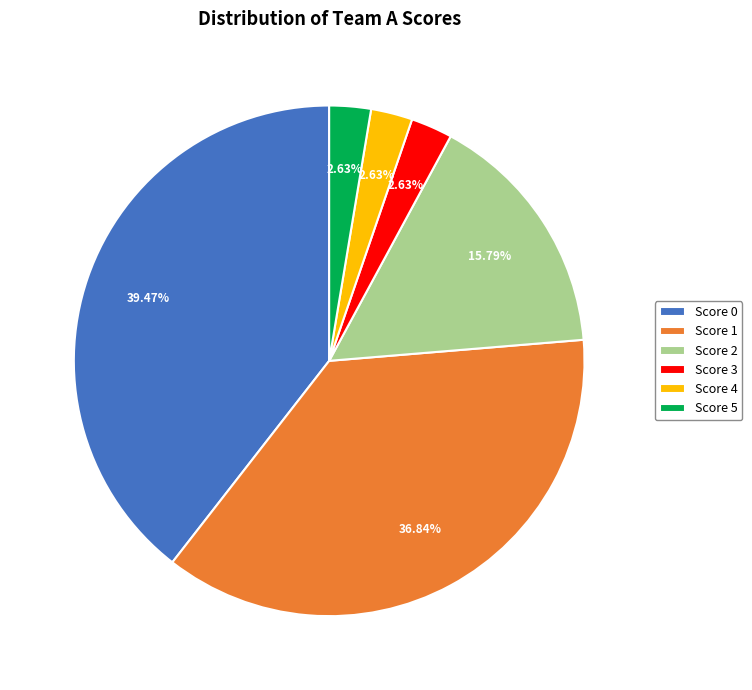

To the nearest percent, what is the average slice percentage?

17%